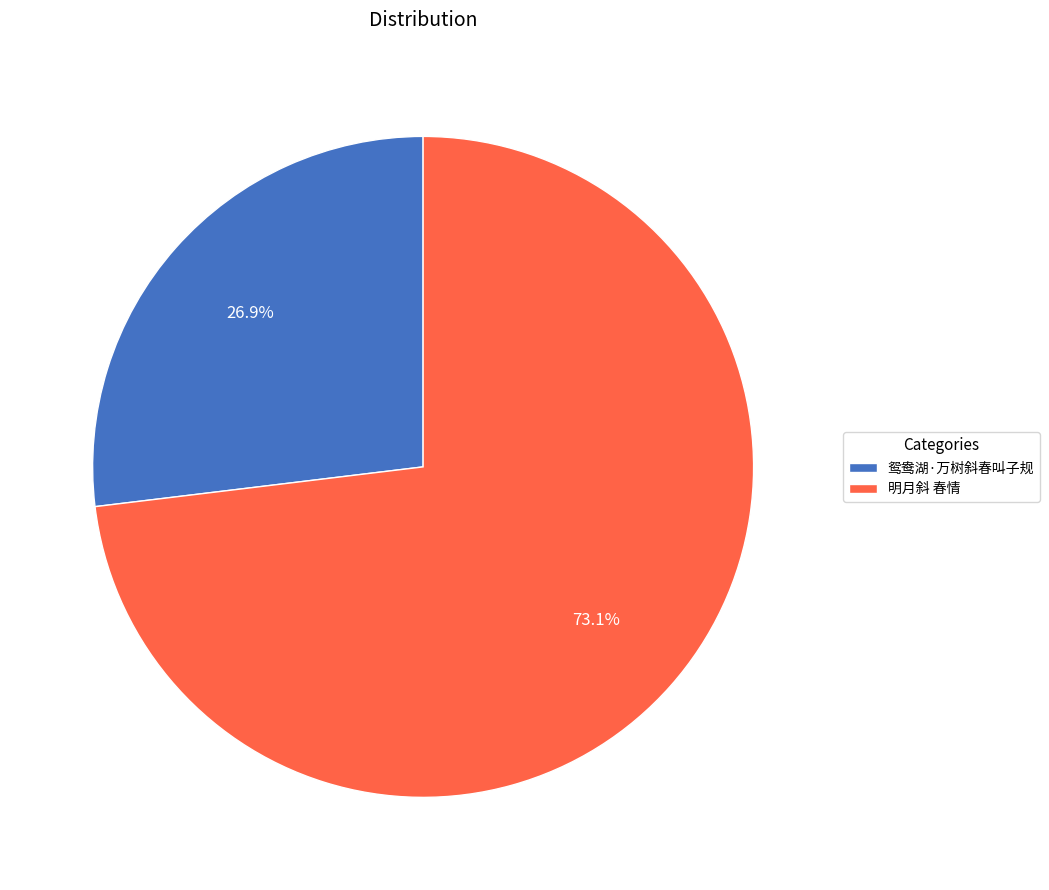

To the nearest percent, what is the average slice percentage?

50%